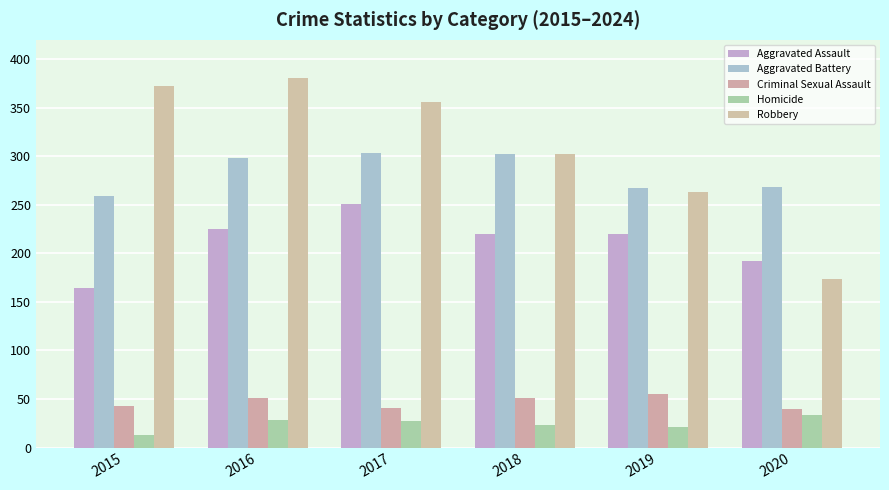

Reading left to right, list all the values displayed in this chart.

Aggravated Assault: 2015=164	2016=225	2017=251	2018=220	2019=220	2020=192
Aggravated Battery: 2015=259	2016=298	2017=303	2018=302	2019=267	2020=268
Criminal Sexual Assault: 2015=43	2016=51	2017=41	2018=51	2019=55	2020=40
Homicide: 2015=13	2016=28	2017=27	2018=23	2019=21	2020=34
Robbery: 2015=372	2016=381	2017=356	2018=302	2019=263	2020=174